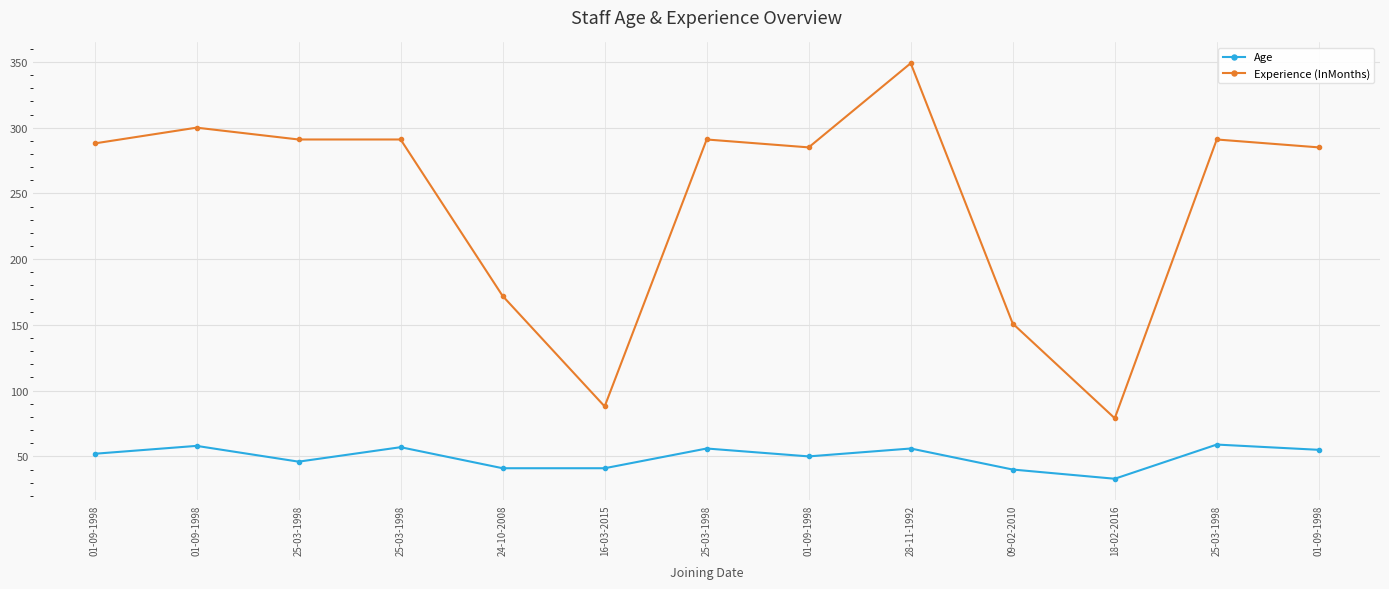

What is the approximate value of Experience (InMonths) at 24-10-2008, to the nearest 5?

170